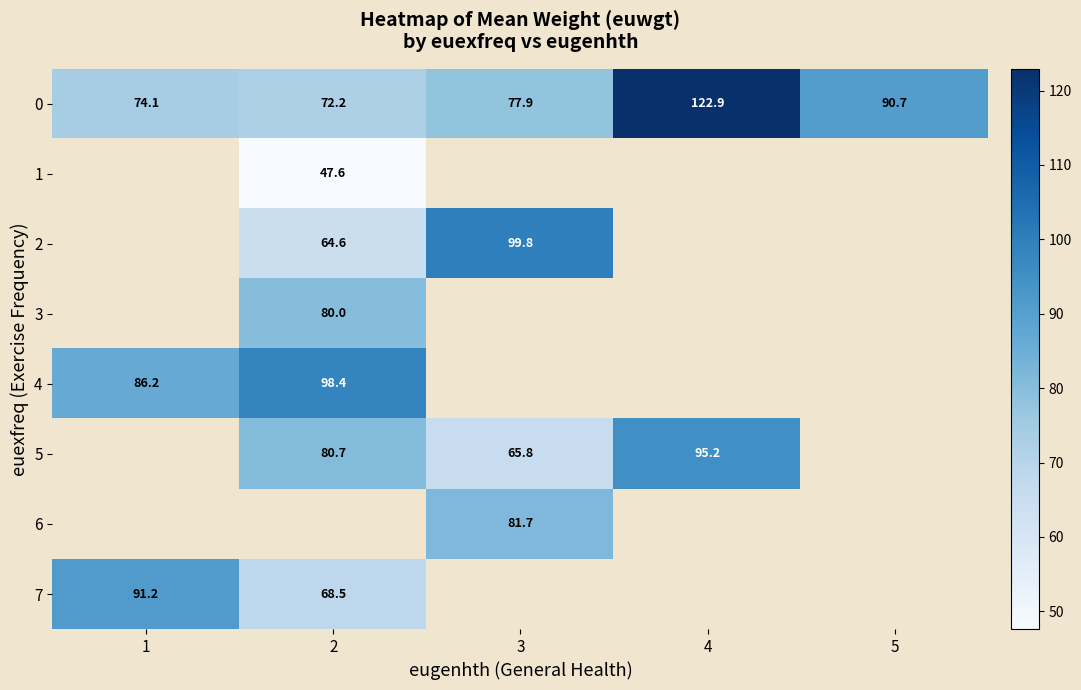

True or false: 0 has a value of 106.5 at 3.

False